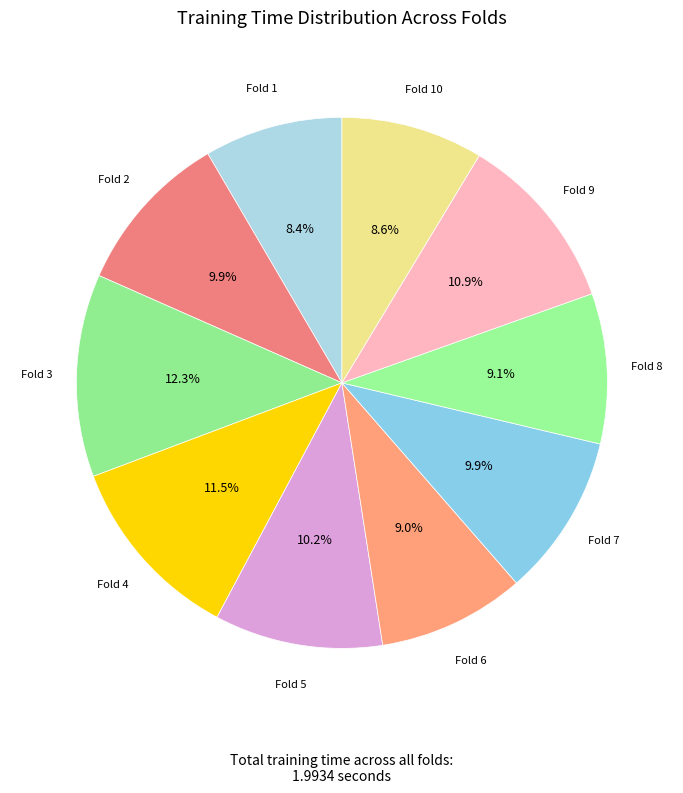

Count the number of slices in the pie.

10